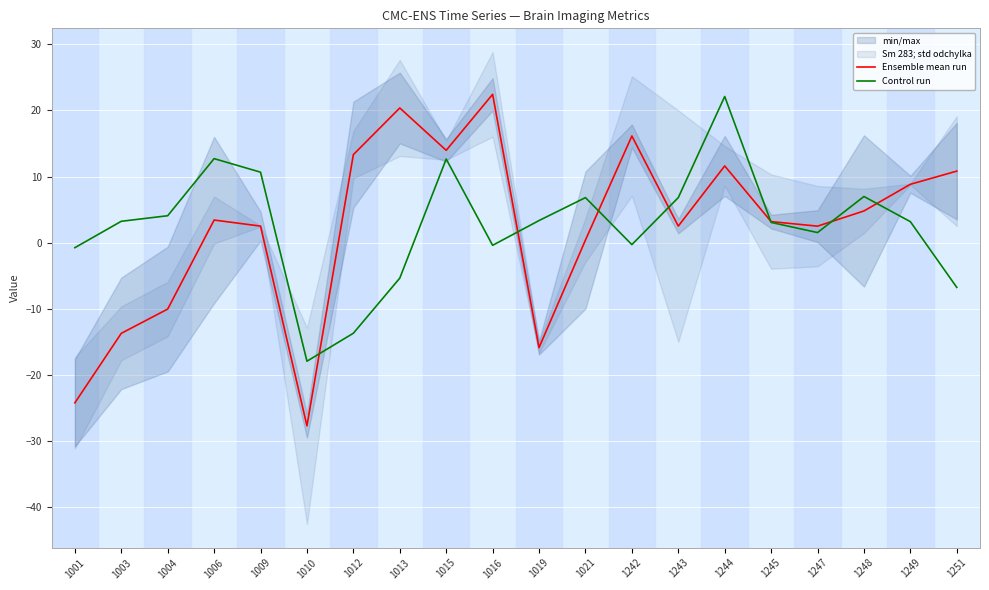

What is the value of the Control run point at the 7th from the left?

-13.7